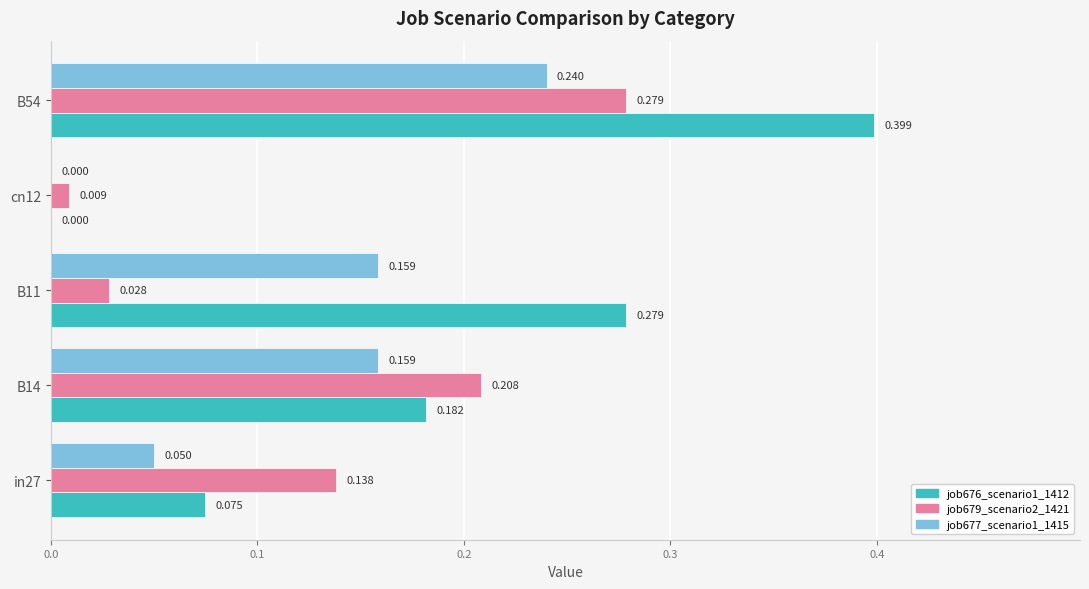

Is the value of job679_scenario2_1421 at B54 greater than the value of job676_scenario1_1412 at cn12?

Yes